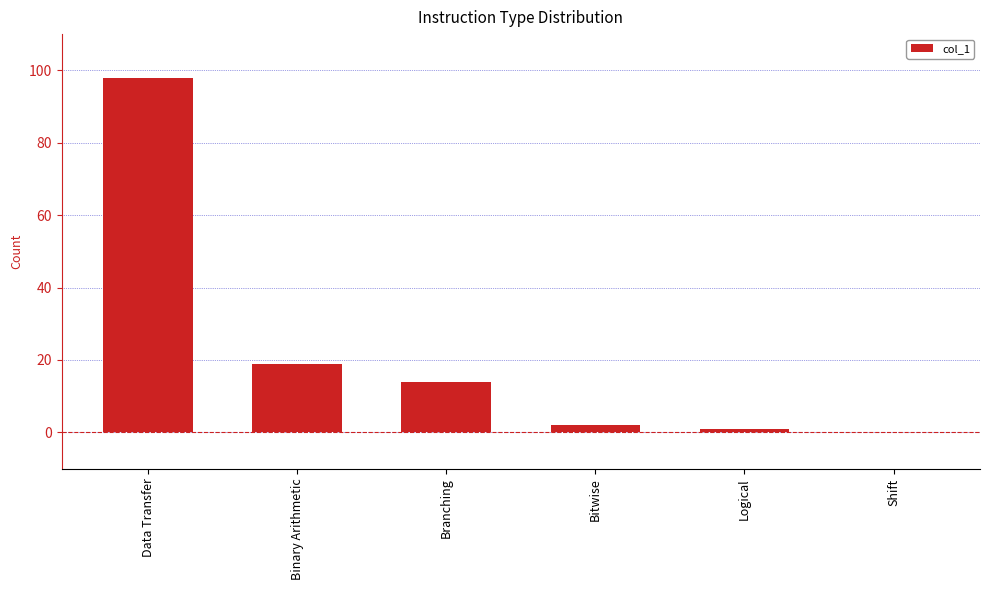

At which label is the value closest to 49?

Binary Arithmetic